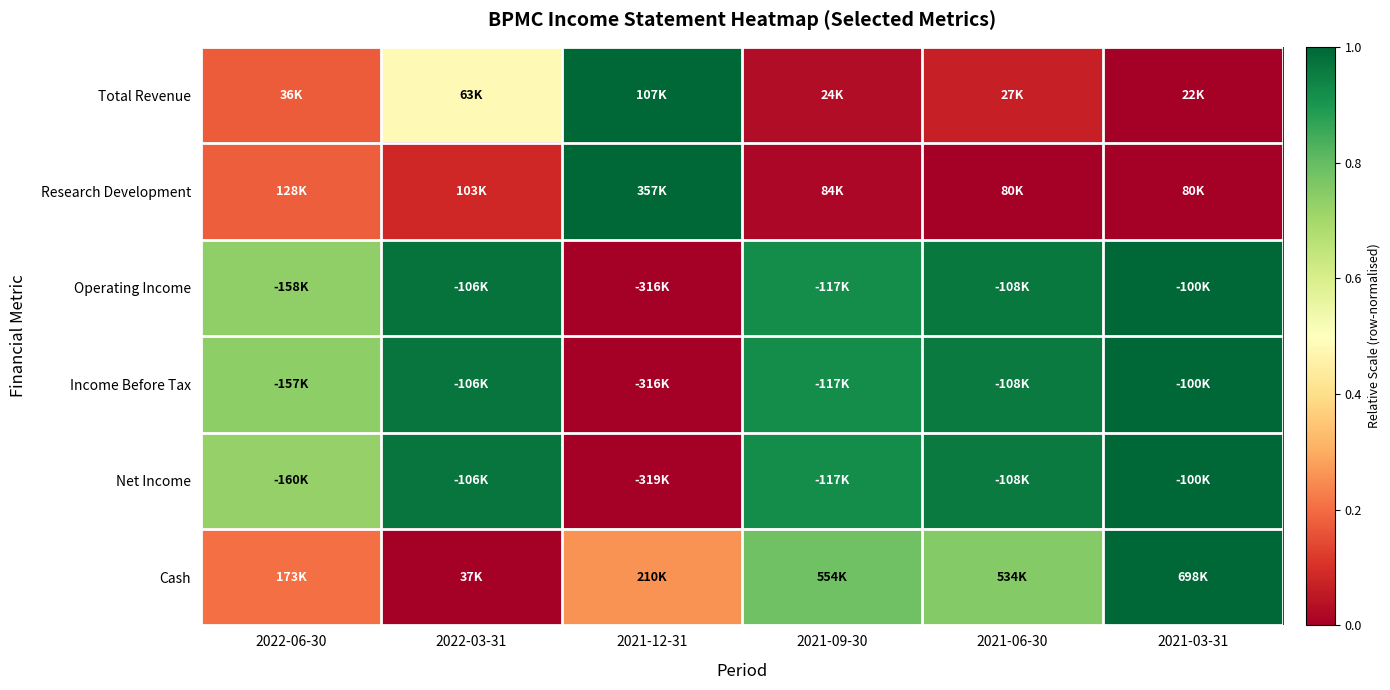

Between 2021-09-30 and 2022-03-31, which is larger?

2022-03-31